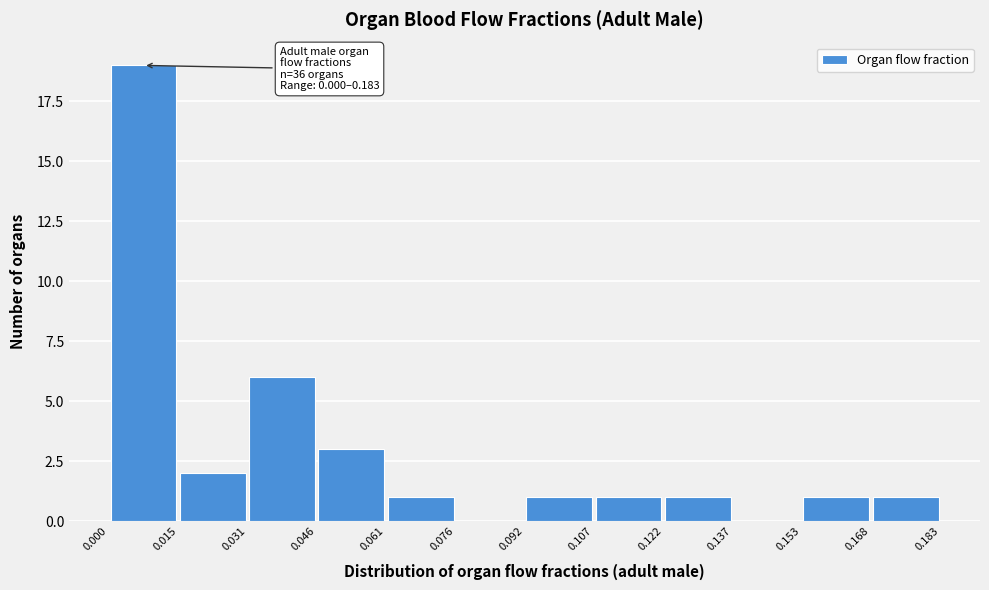

Over which range of the x-axis is the bar tallest?

0.000 to 0.015